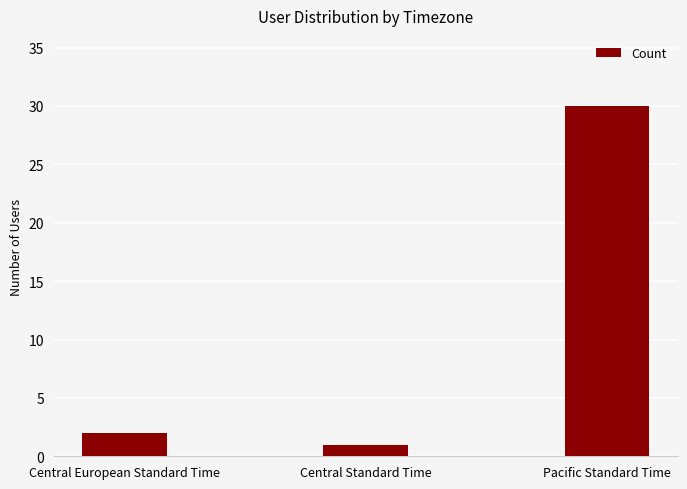

Rank the categories by value from lowest to highest.

Central Standard Time, Central European Standard Time, Pacific Standard Time